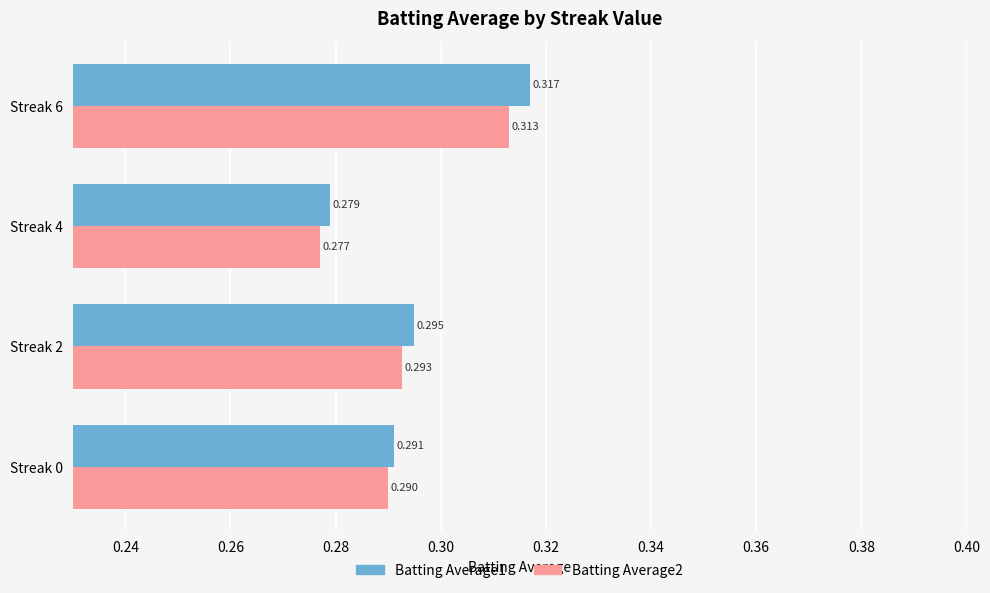

Is the value of Batting Average2 at Streak 6 greater than the value of Batting Average1 at Streak 4?

Yes